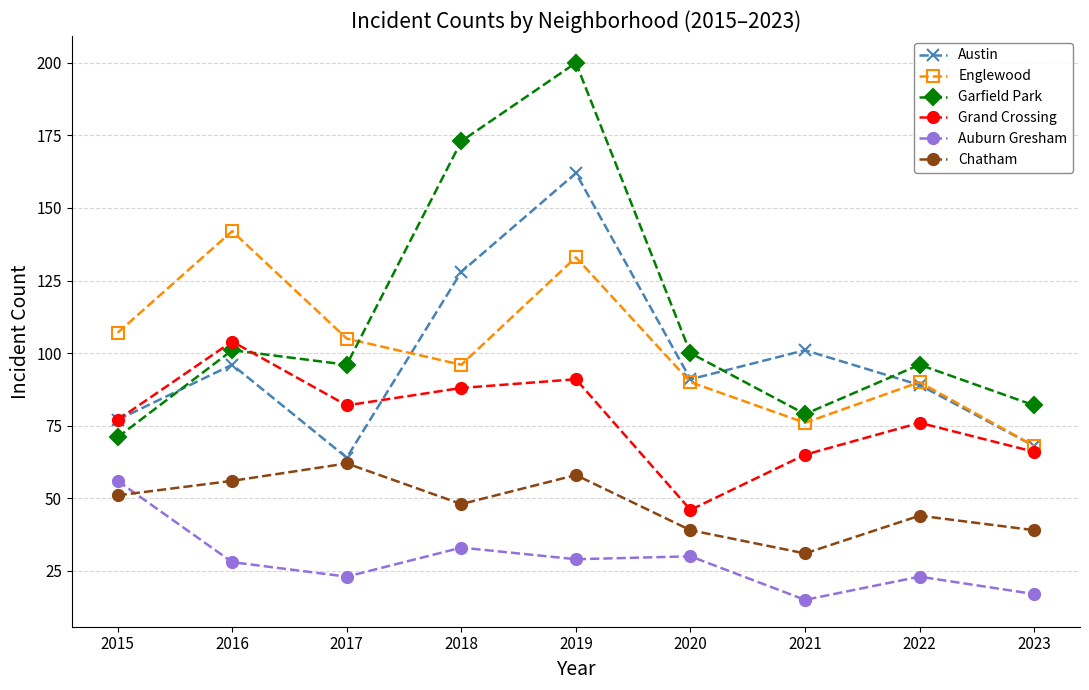

The Englewood series shows 107 at 2023. True or false?

False